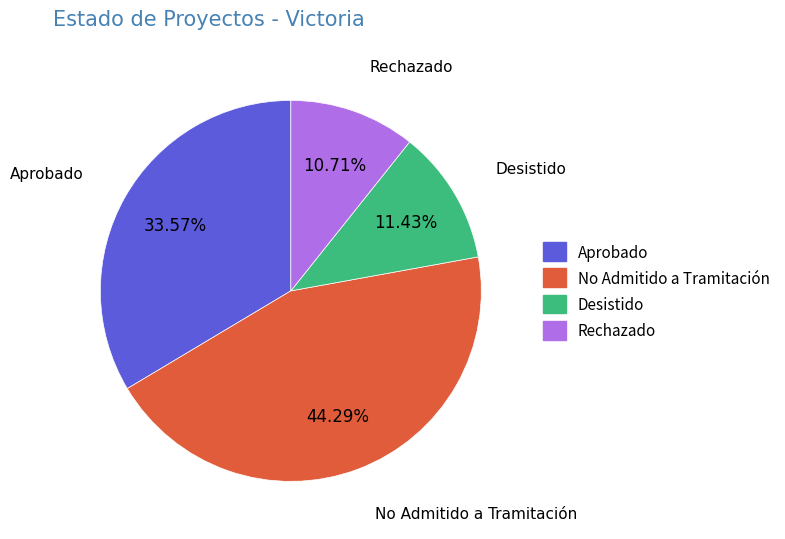

What portion of the pie excludes No Admitido a Tramitación?

55.7%